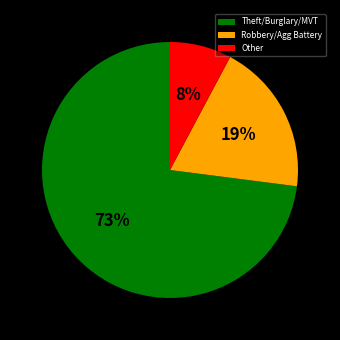

Do Theft/Burglary/MVT and Robbery/Agg Battery together represent more than half of the pie?

Yes